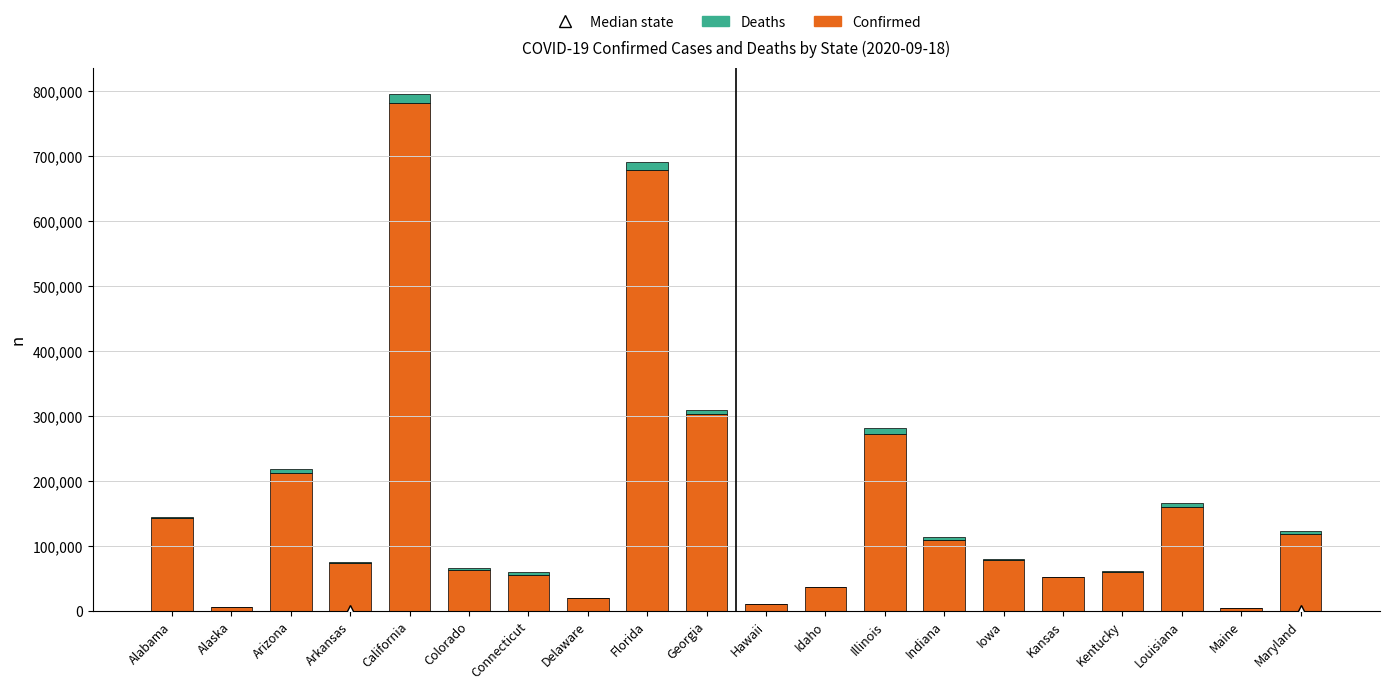

Is it true that Confirmed equals 54239 at Arizona?

False